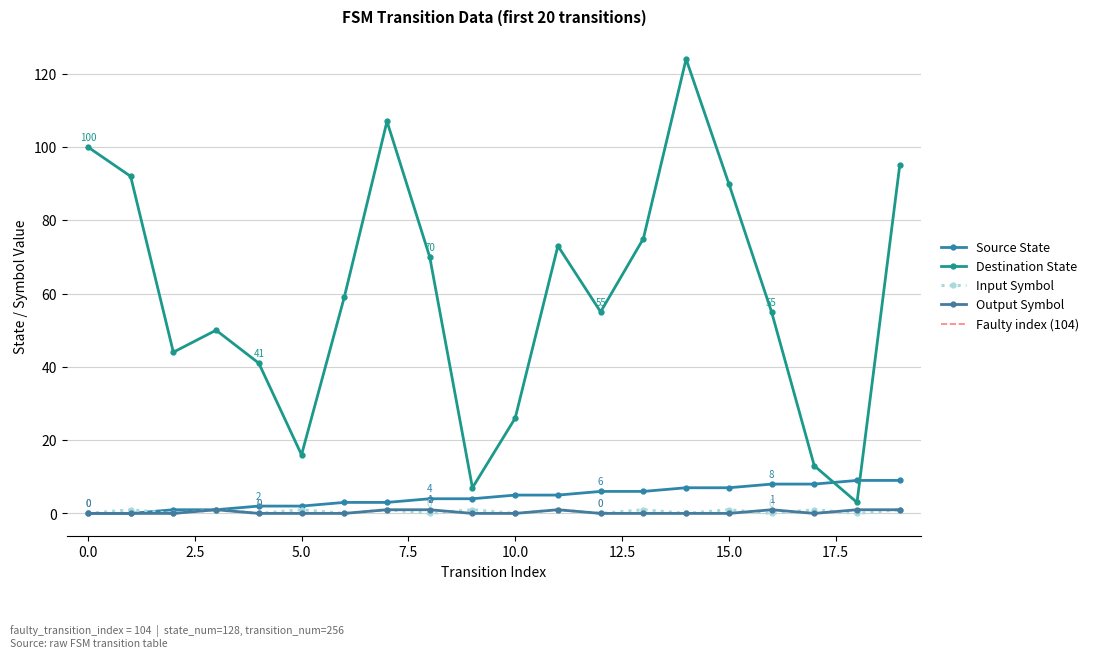

Is it true that source_state equals 2 at 2?

False